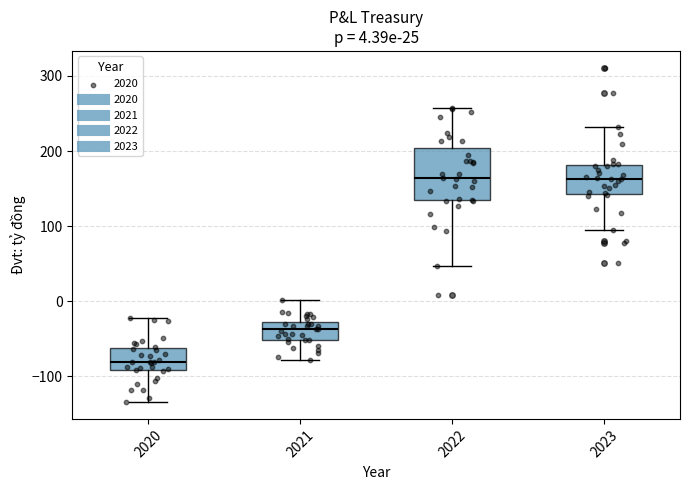

Which box is the tallest, from its lower edge to its upper edge?

2022